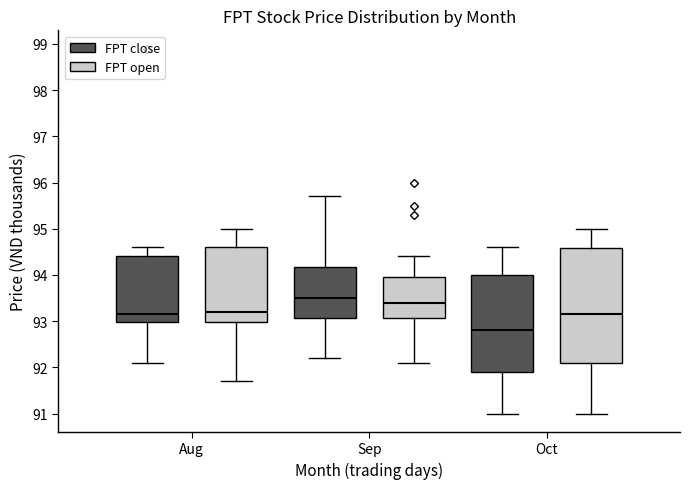

Which box is the tallest, from its lower edge to its upper edge?

Oct (FPT open)